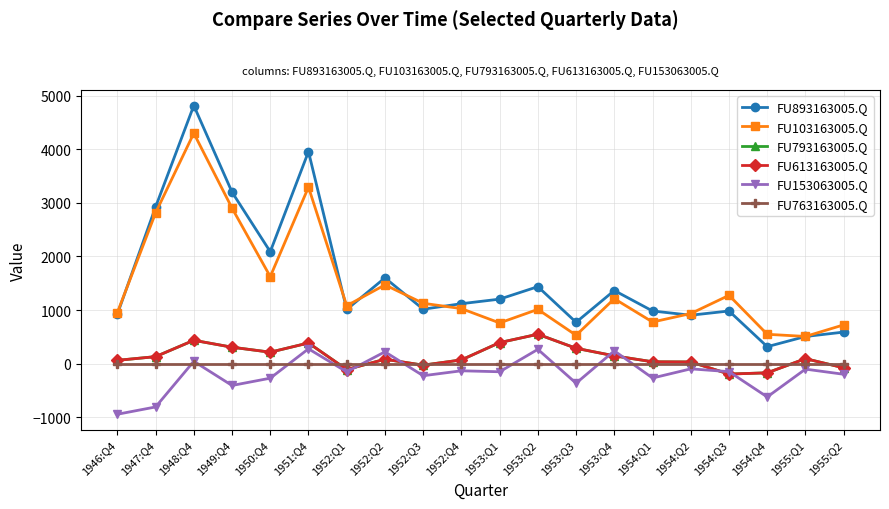

Is this an area chart (filled region under the line)?

No